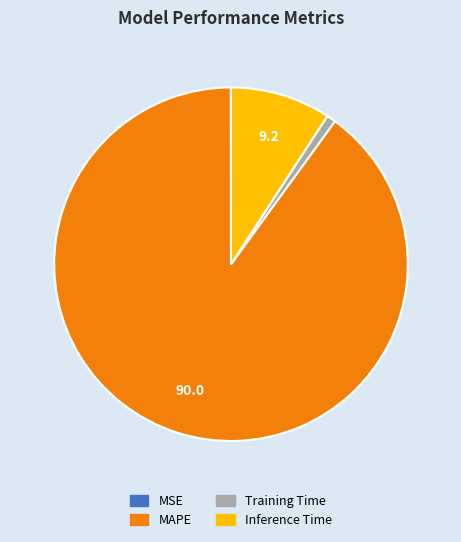

The MAPE slice represents 90% of the pie. True or false?

True